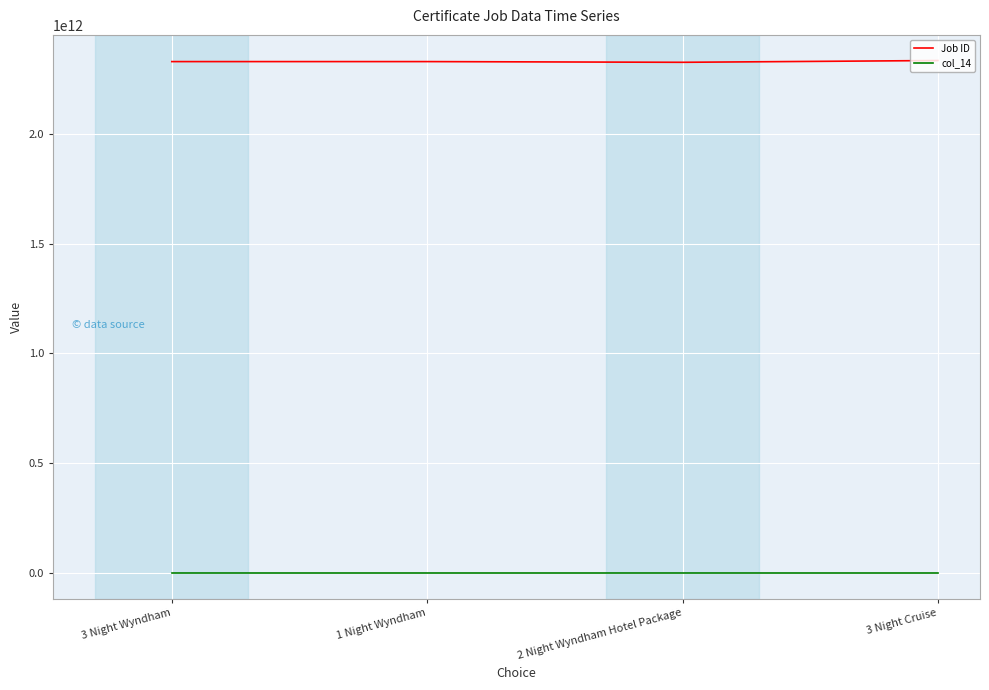

What position from the left is 3 Night Wyndham?

1